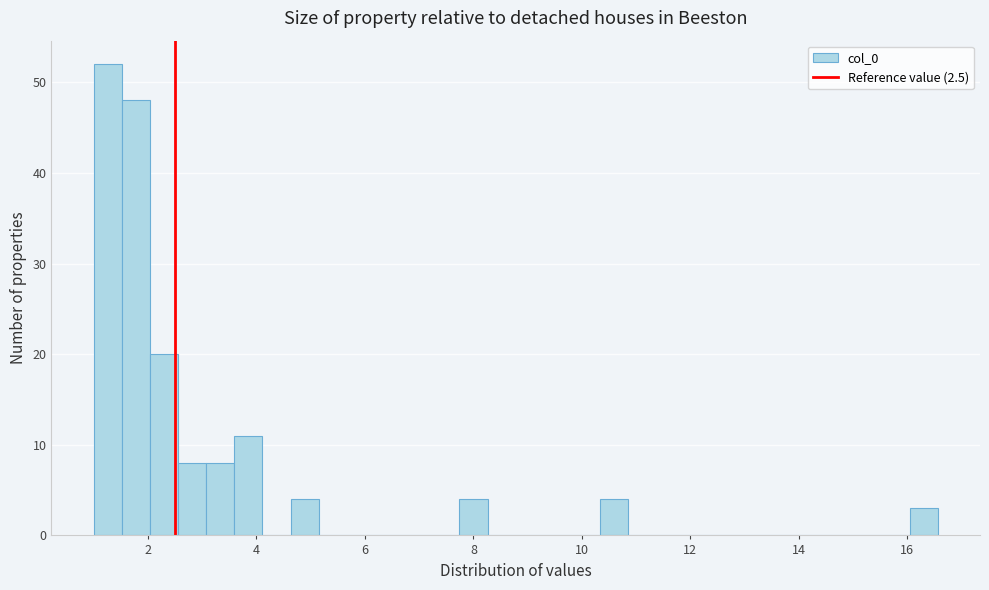

Read against the x-axis, roughly where is the centre of the tallest bar?

1.2